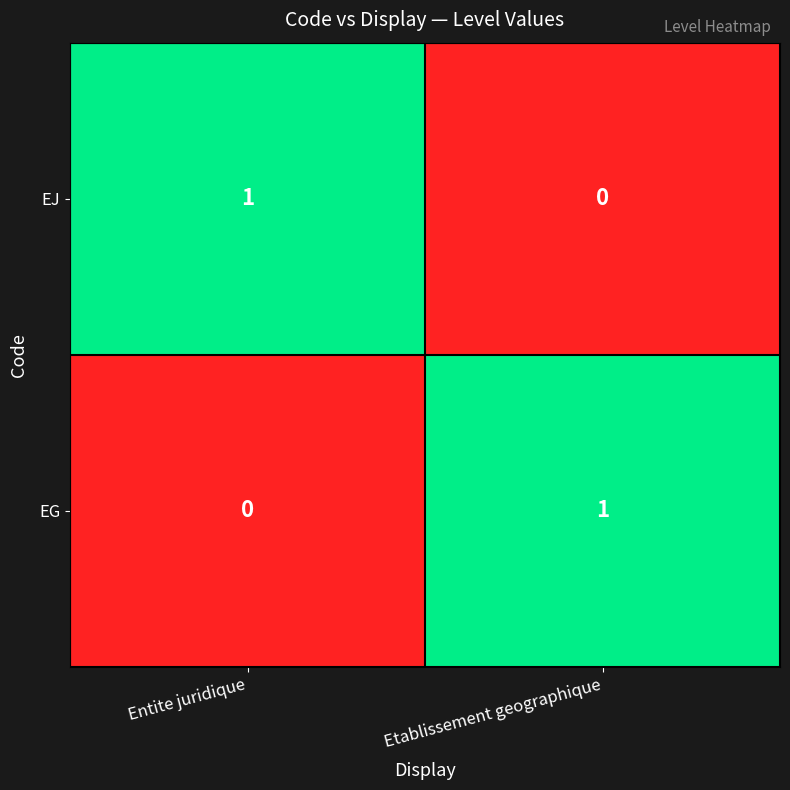

Reading left to right, transcribe all the data shown in this chart.

EJ: Entite juridique=1	Etablissement geographique=0
EG: Entite juridique=0	Etablissement geographique=1